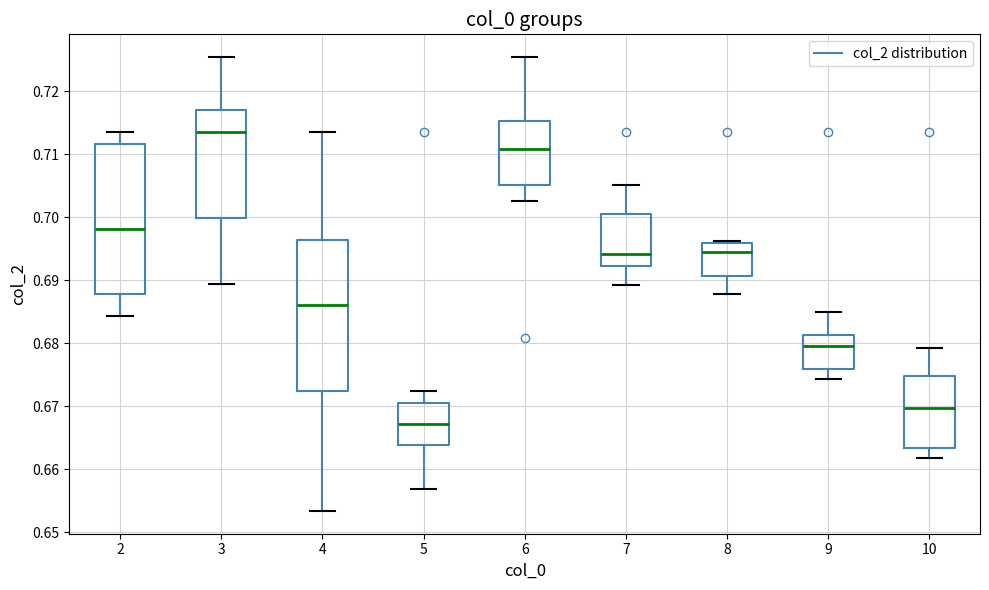

Reading left to right, transcribe this box plot: for each box, give where its median line is, the range the box spans, and where its two whiskers end, as read against the y-axis. The values are not printed on the chart, so give them approximately, as read against the axis.

2: median 0.698, box 0.688 to 0.712, whiskers 0.684 to 0.714
3: median 0.714, box 0.700 to 0.717, whiskers 0.689 to 0.725
4: median 0.686, box 0.672 to 0.696, whiskers 0.653 to 0.714
5: median 0.667, box 0.664 to 0.671, whiskers 0.657 to 0.672
6: median 0.711, box 0.705 to 0.715, whiskers 0.703 to 0.725
7: median 0.694, box 0.692 to 0.701, whiskers 0.689 to 0.705
8: median 0.694, box 0.691 to 0.696, whiskers 0.688 to 0.696 (just above the box's upper edge)
9: median 0.679, box 0.676 to 0.681, whiskers 0.674 to 0.685
10: median 0.670, box 0.663 to 0.675, whiskers 0.662 to 0.679